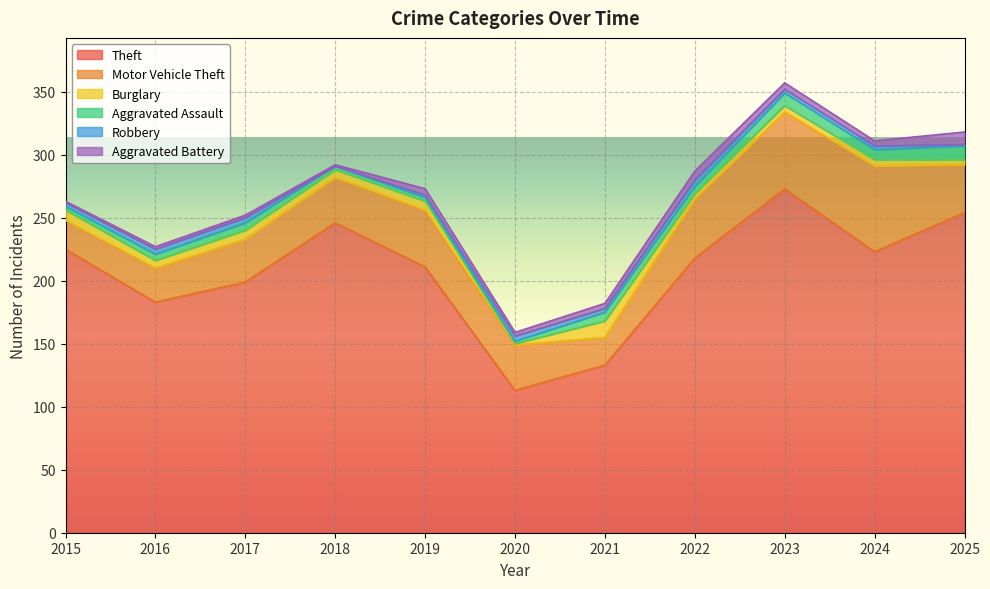

Between 2020 and 2024, which series saw the biggest shift?

Theft